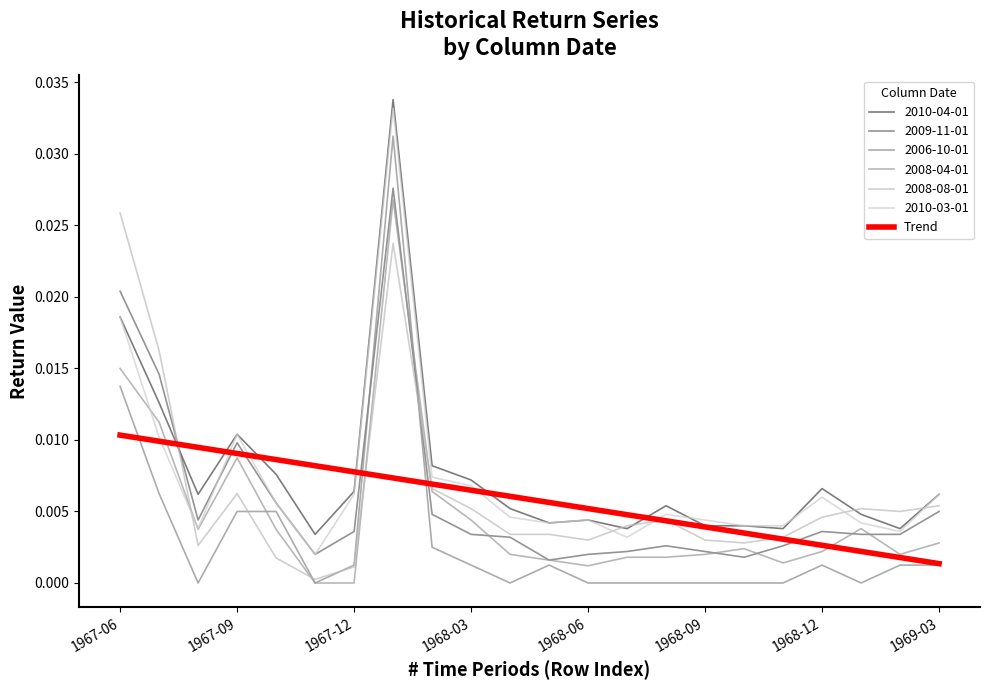

Is this an area chart (filled region under the line)?

No